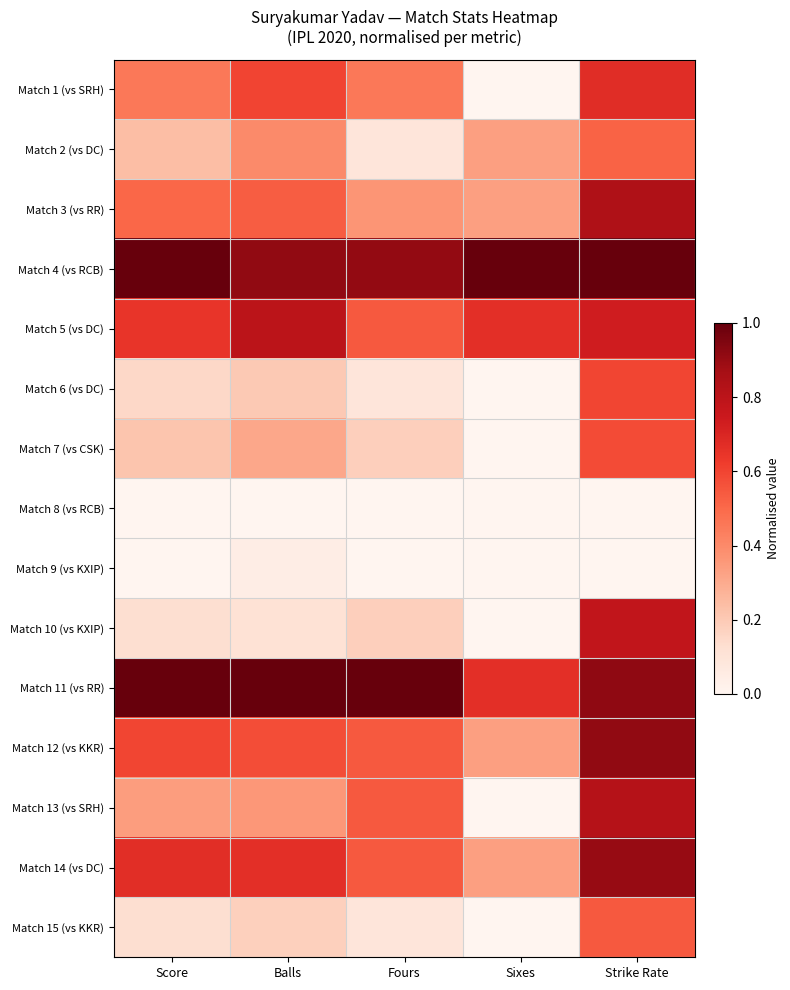

How many categories are shown in the chart?

5